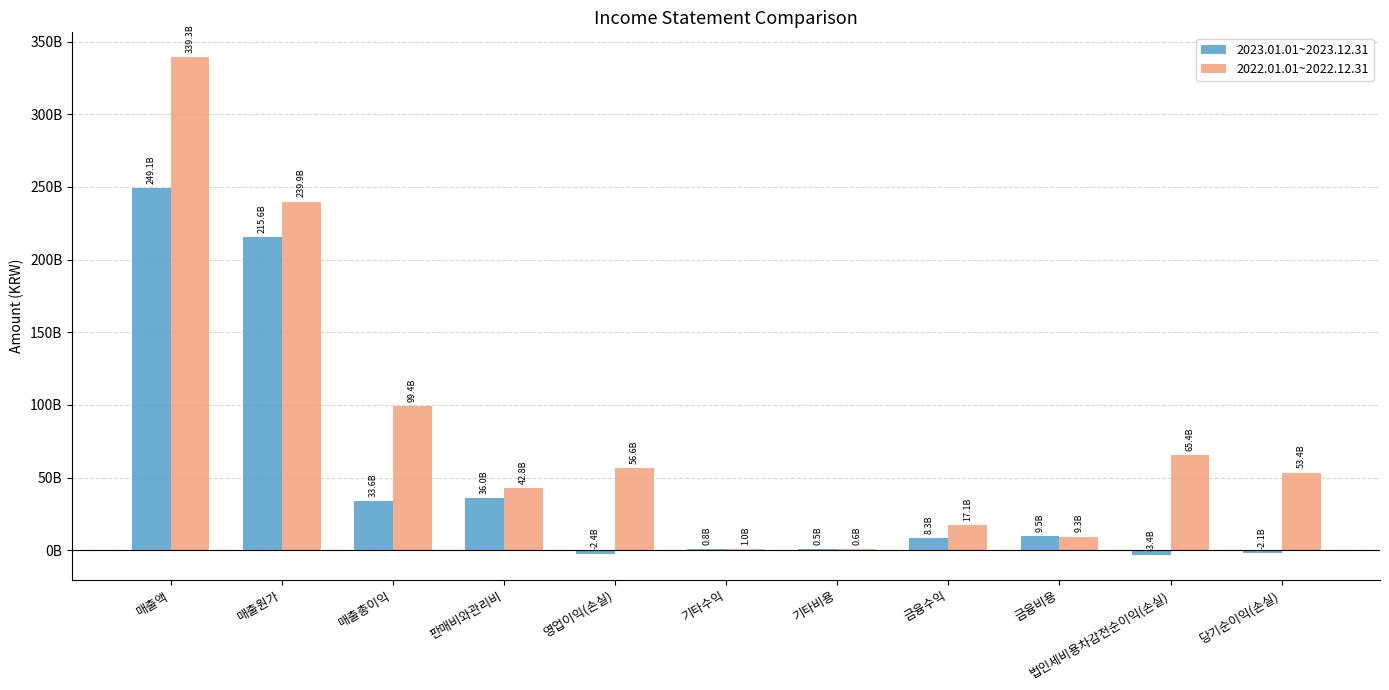

Which series has the widest spread of values?

2022.01.01~2022.12.31